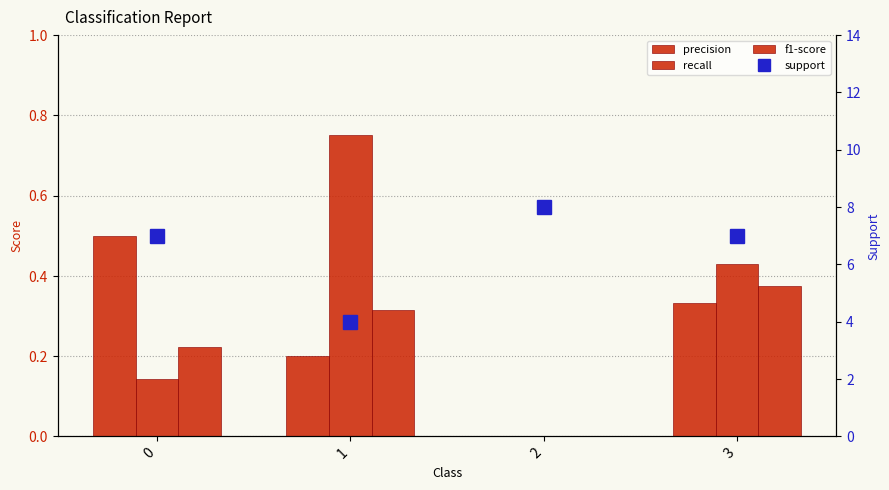

Which has a higher value, 1 or 2?

1